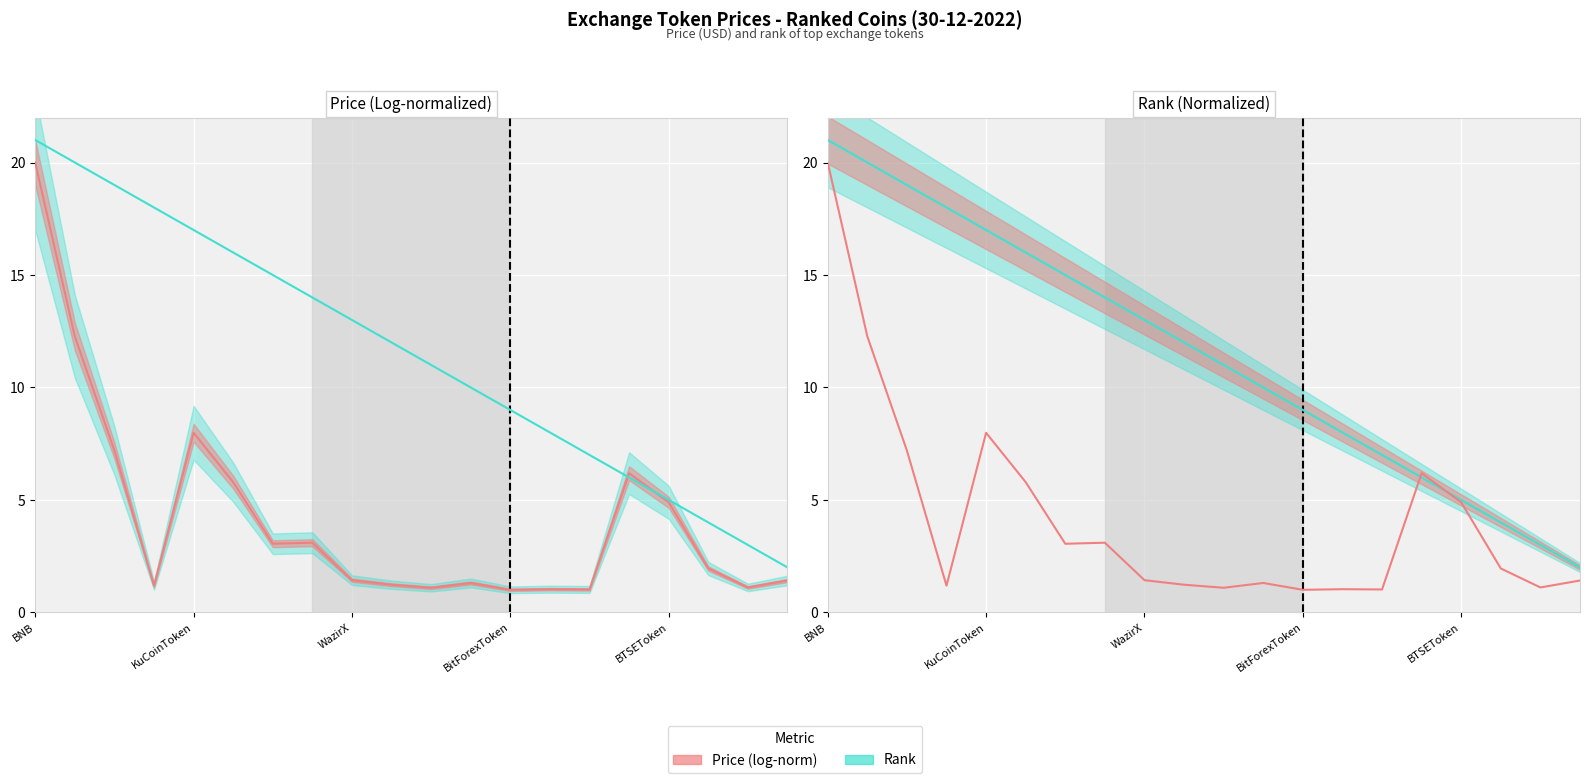

Which series has the largest total across all categories?

Rank